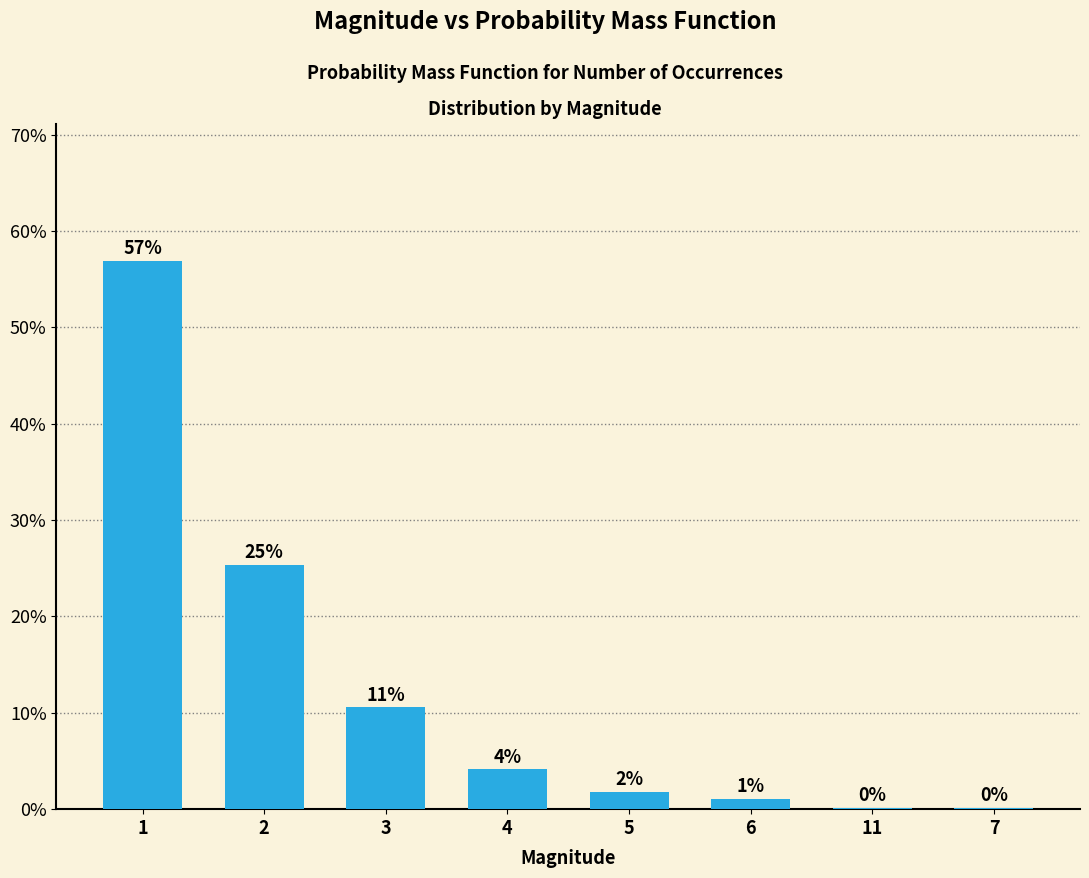

Does the chart contain stacked bars?

No